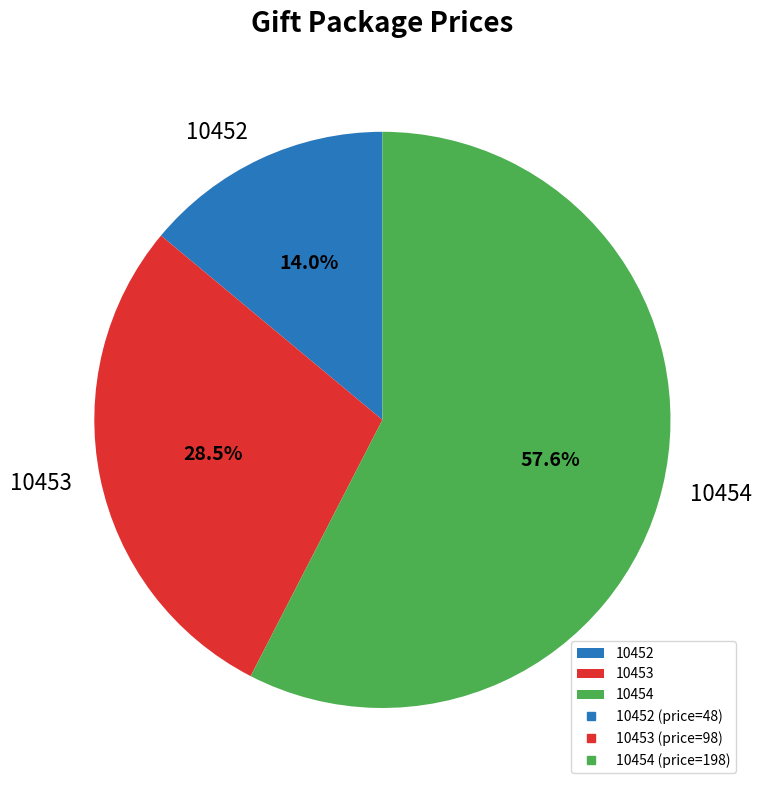

Rank the categories by value from highest to lowest.

10454, 10453, 10452